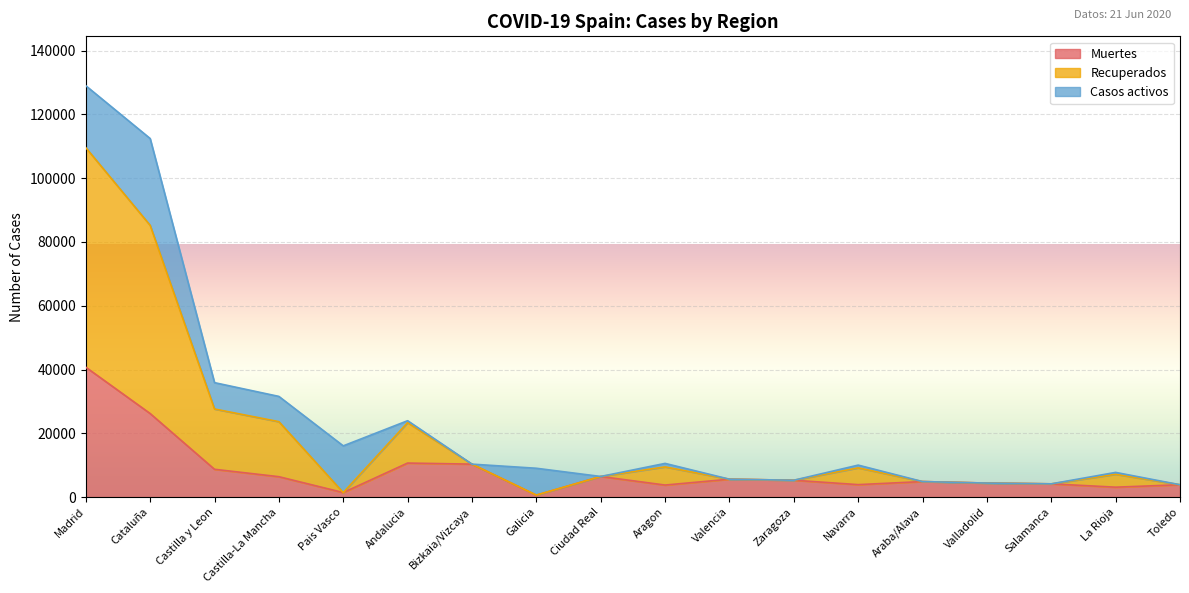

Where is Muertes nearest to the value 20670?

Cataluña